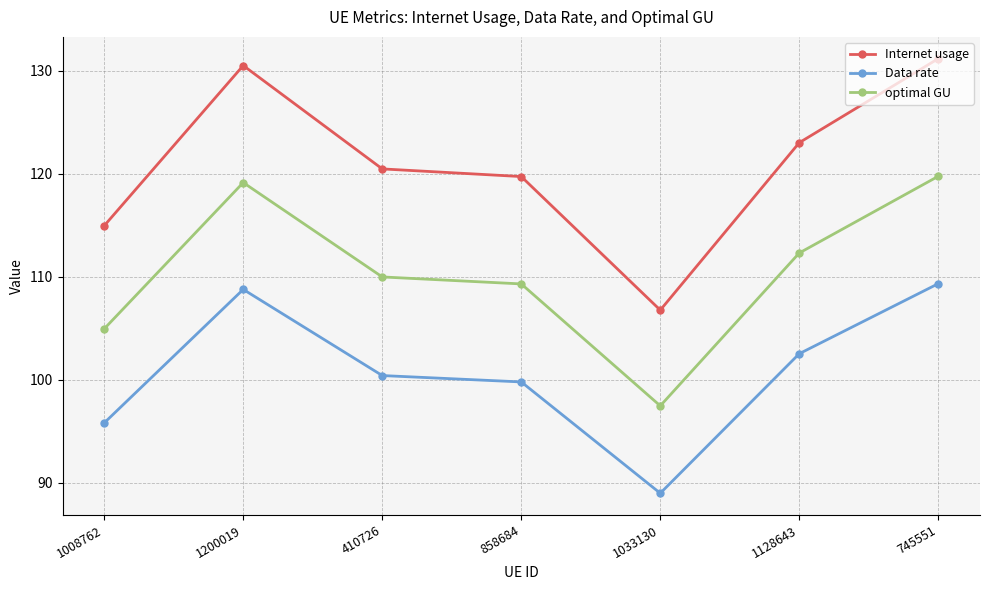

How many data points does each series have?

7